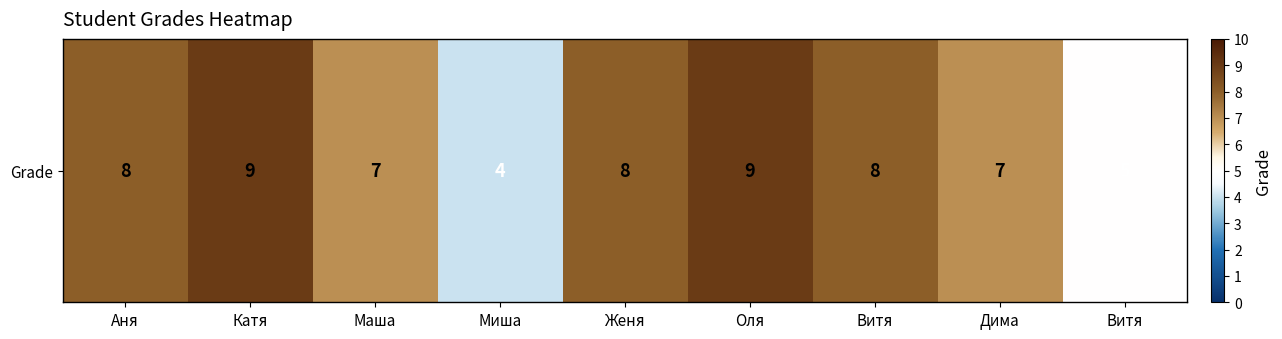

What value does the data have at Витя?

8